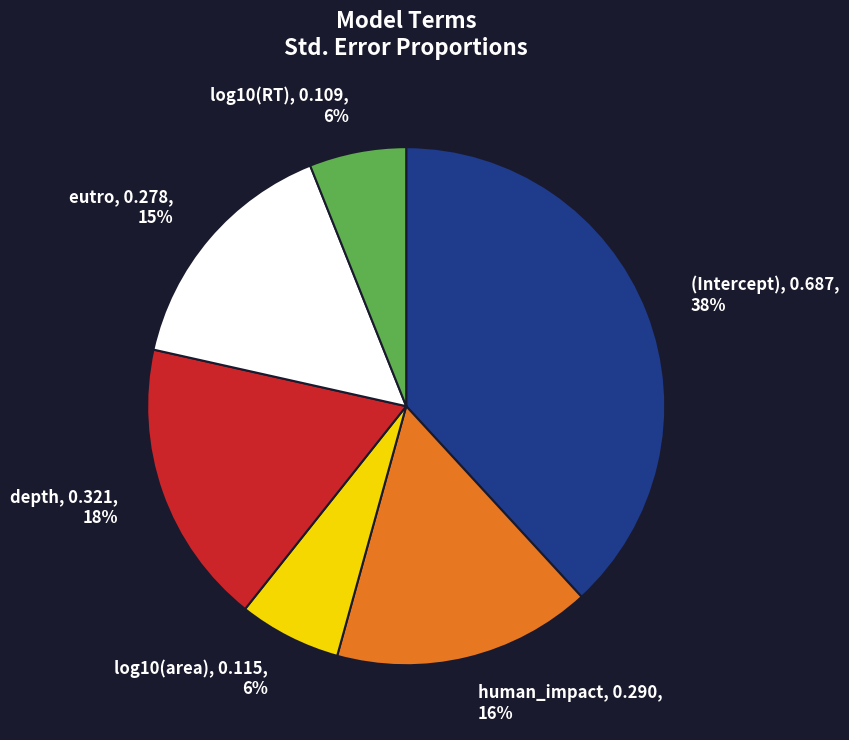

Is there any slice that represents more than half of the pie?

No